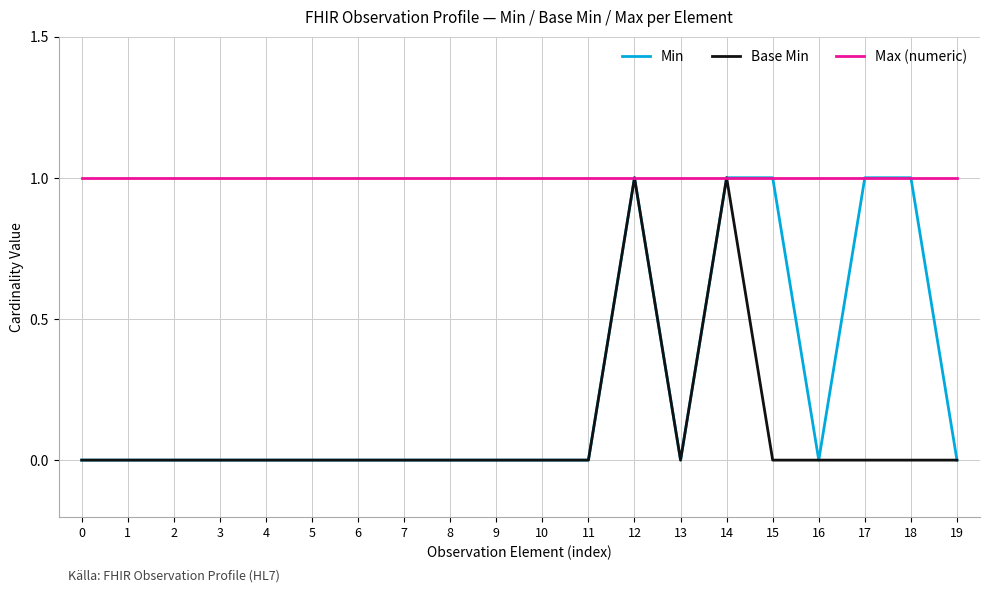

List the series in order of their overall mean, lowest first.

Base Min, Min, Max (numeric)